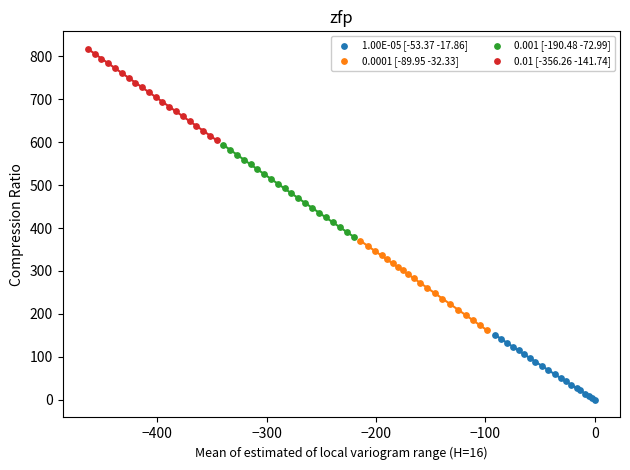

Which series reaches the minimum Y coordinate?

1.00E-05 [-53.37 -17.86]